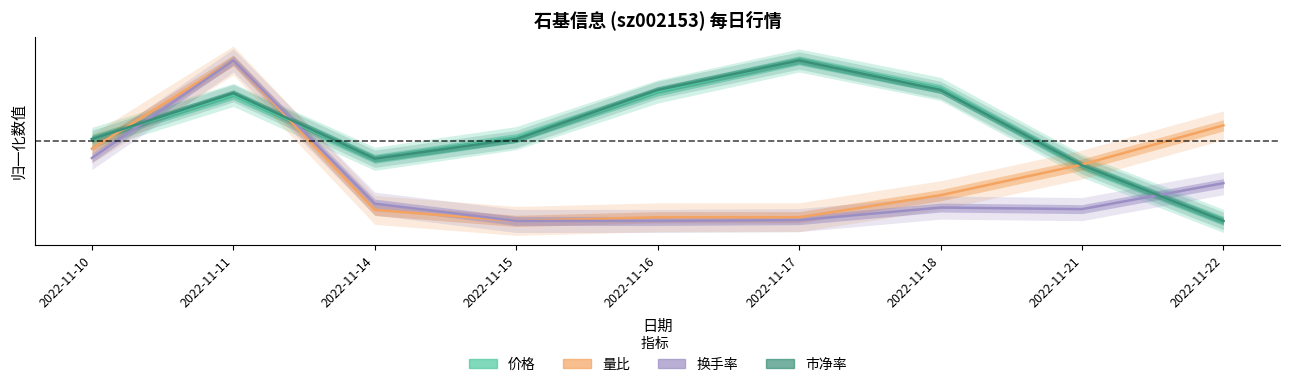

What is the spread (max minus min) of values at 2022-11-21?

0.3